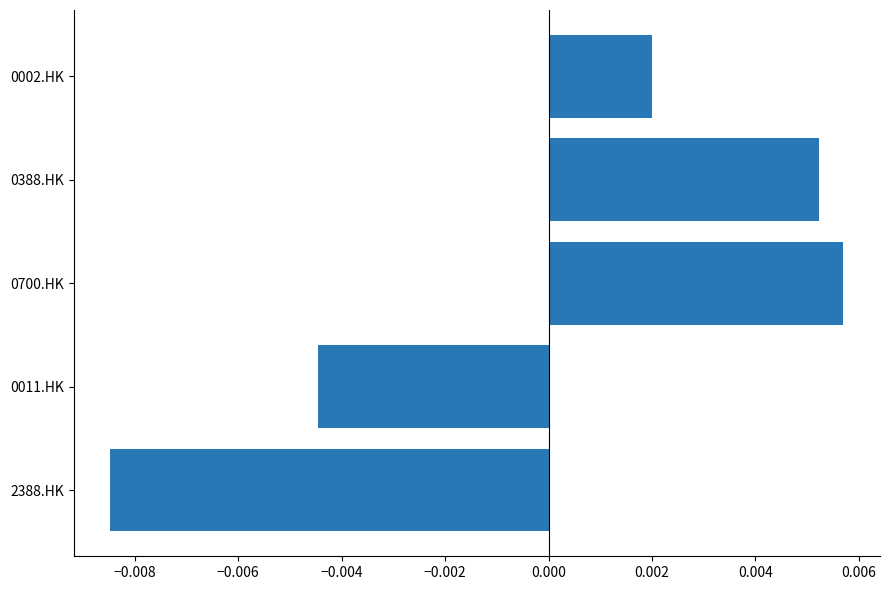

Between 0700.HK and 0011.HK, which is larger?

0700.HK